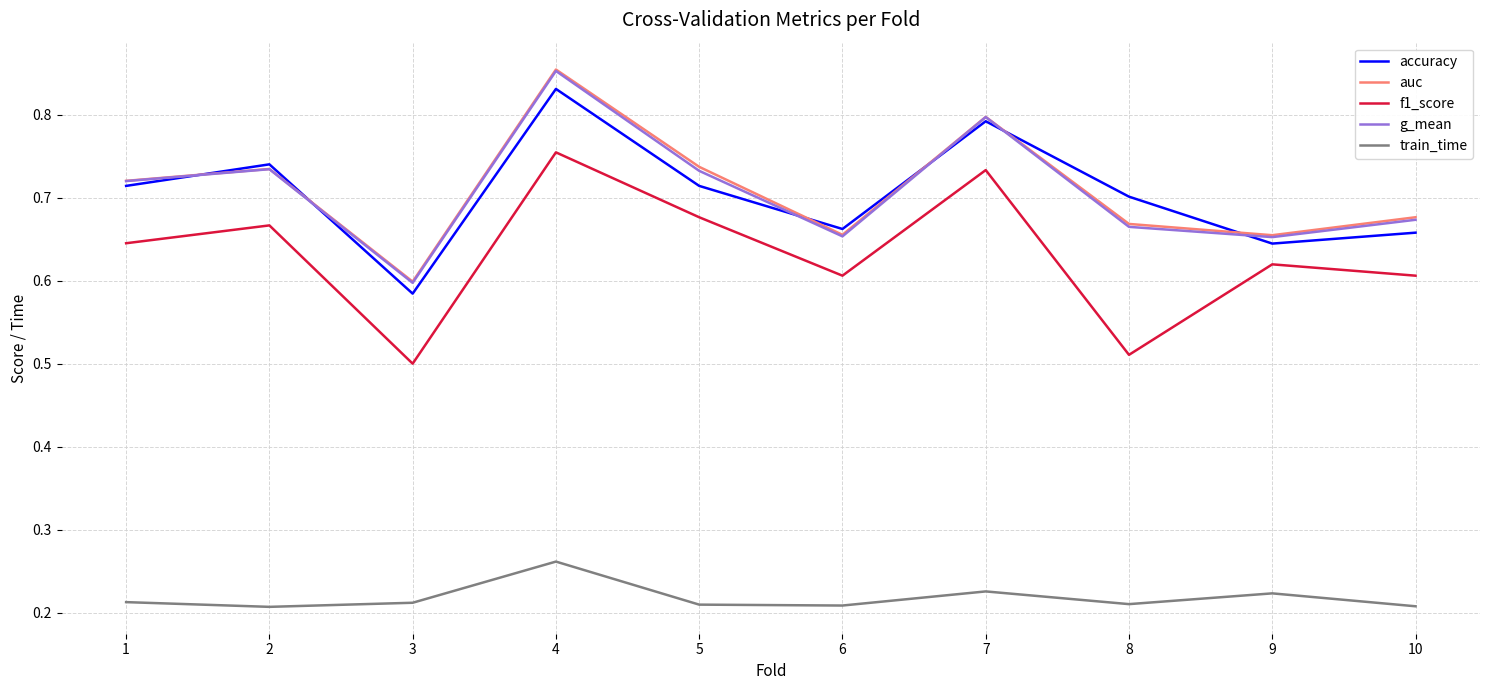

Between 3 and 10, which series saw the biggest shift?

f1_score